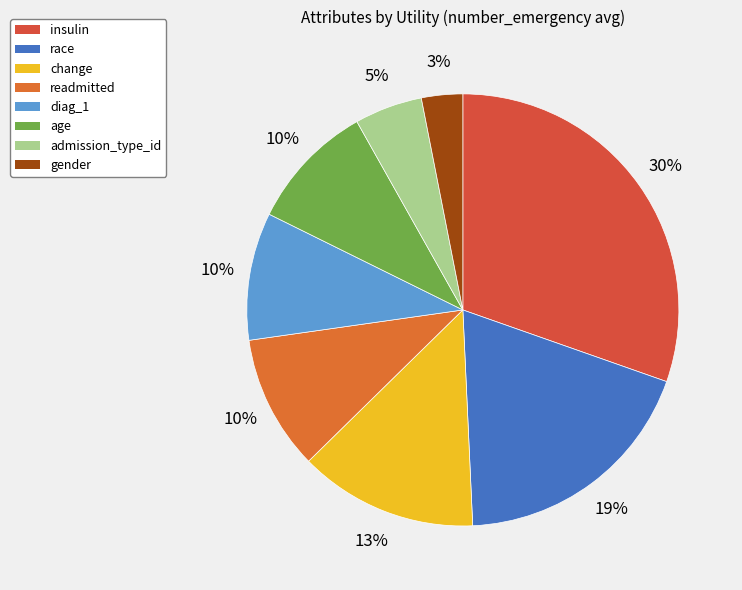

Does diag_1 account for over 50% of the chart?

No